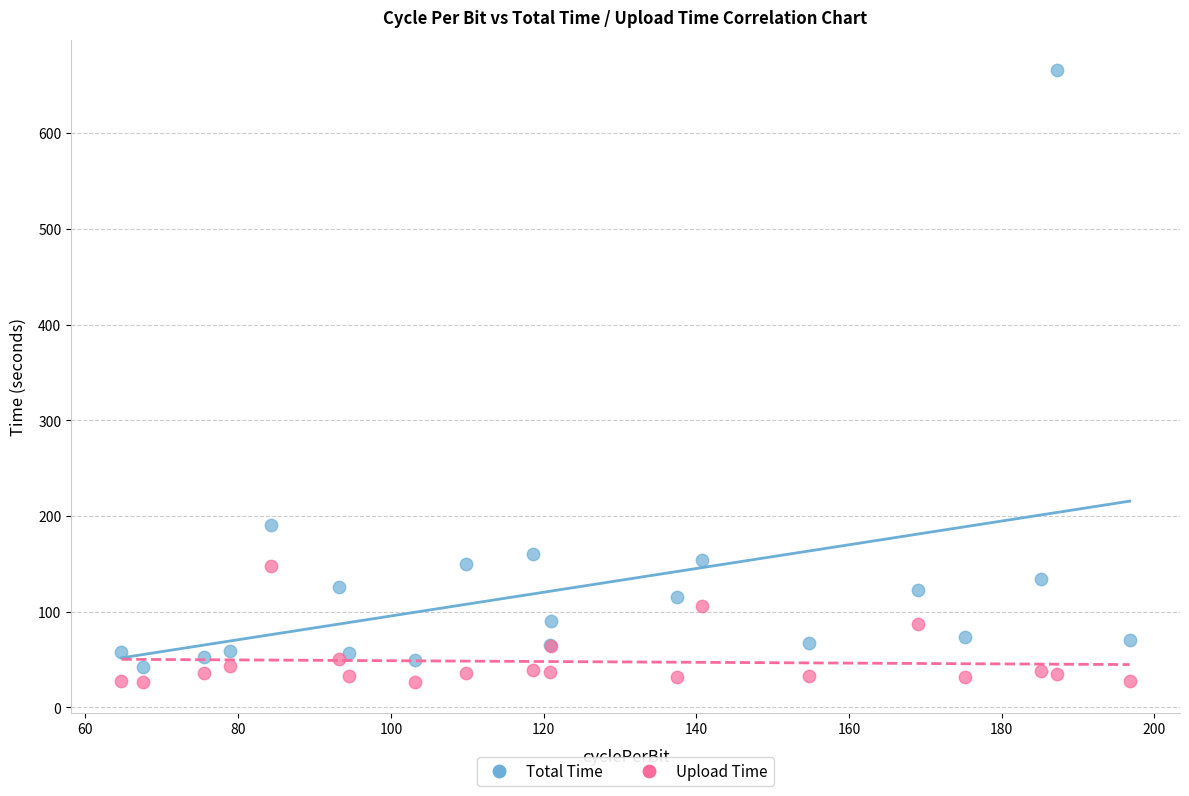

Which series contains the highest Y value?

Total Time